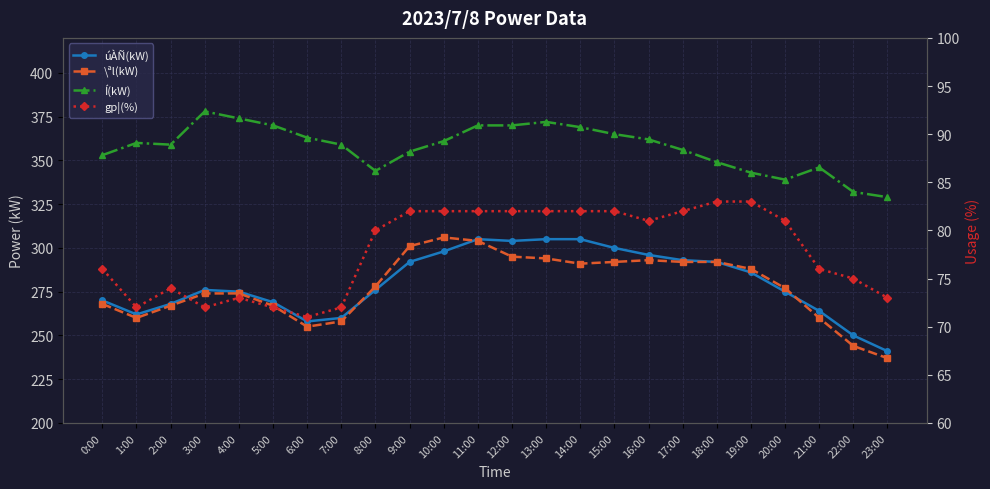

Which series has the largest range (max minus min)?

\ªl(kW)